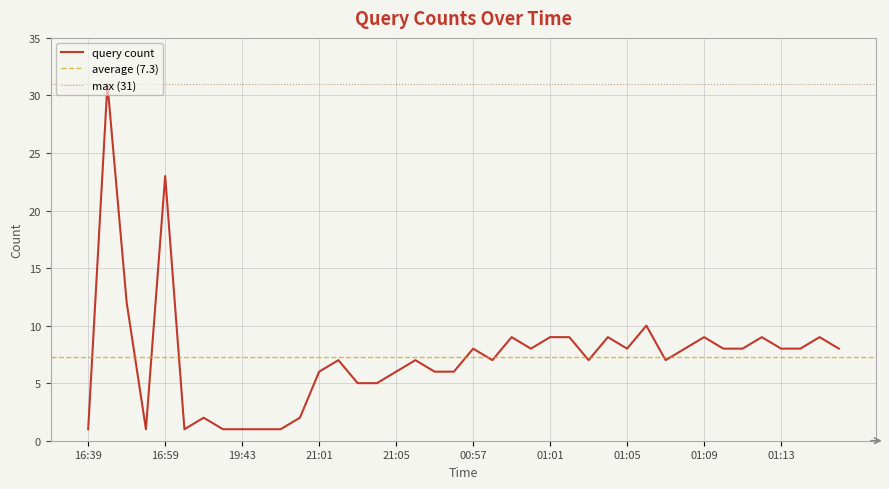

Which has a higher value, 20:10 or 01:14?

01:14